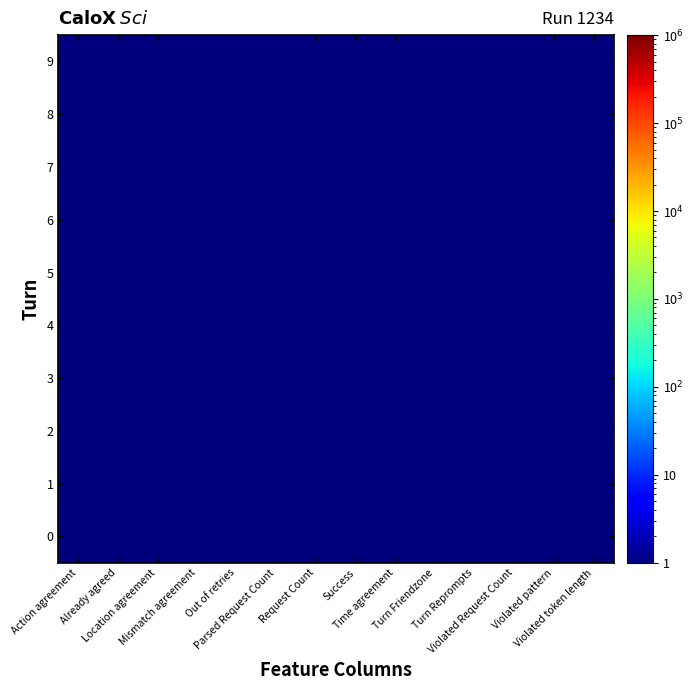

Which series has the largest total across all categories?

3